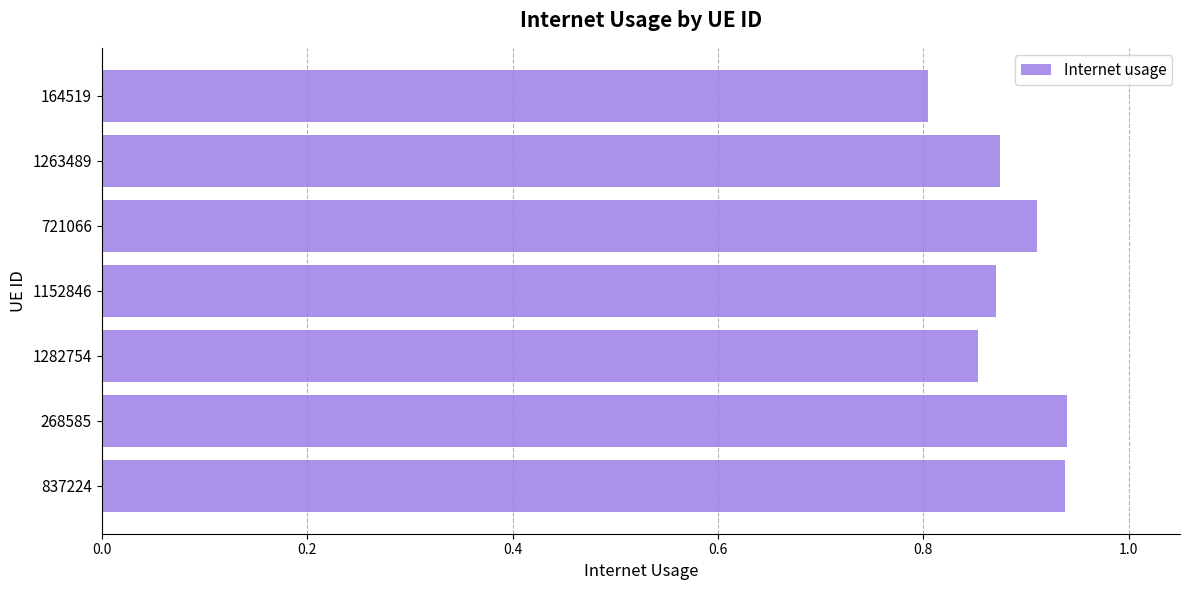

What is the sum of all values?

6.2